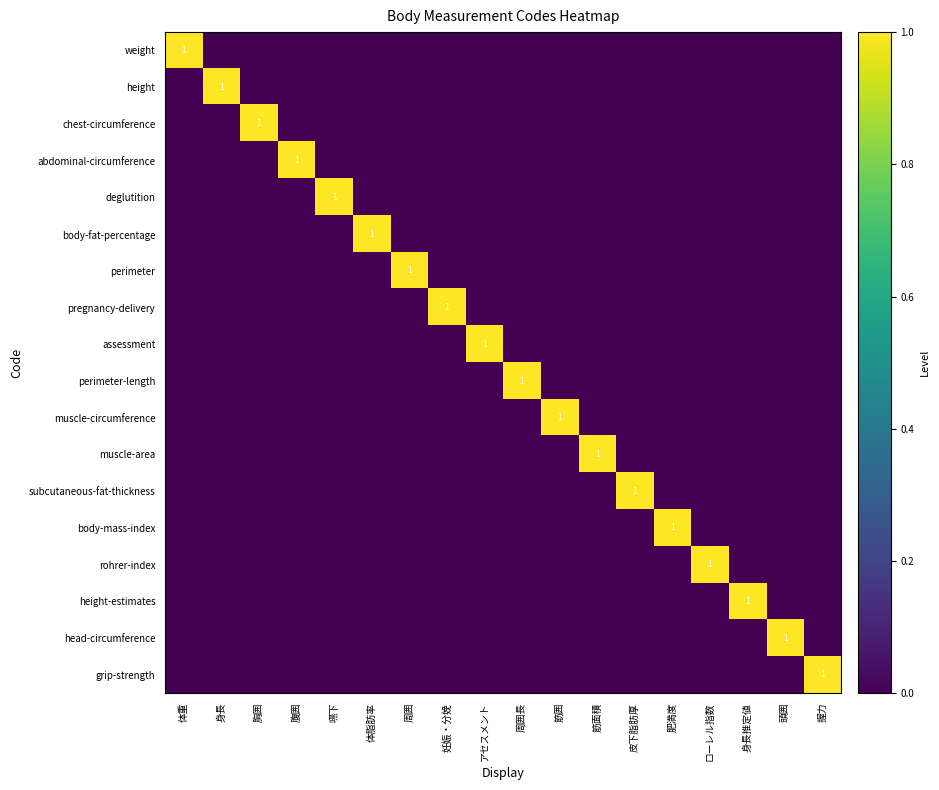

Is it true that muscle-area equals 1 at 筋面積?

True